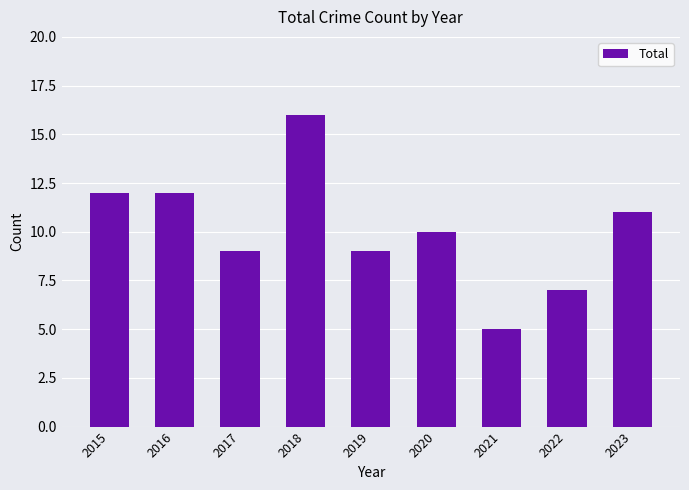

What is the value of the 1st bar from the left?

12